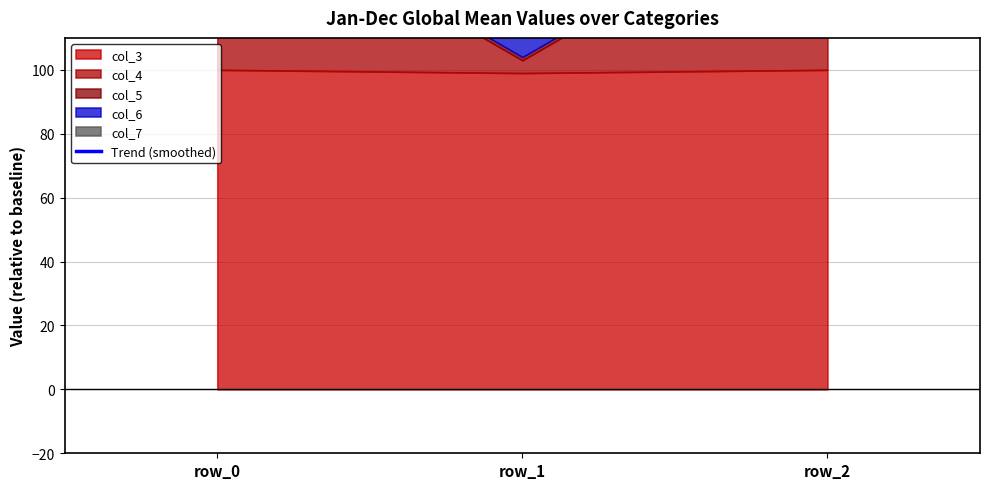

What is the difference between the maximum and minimum values in the col_7 series?

15